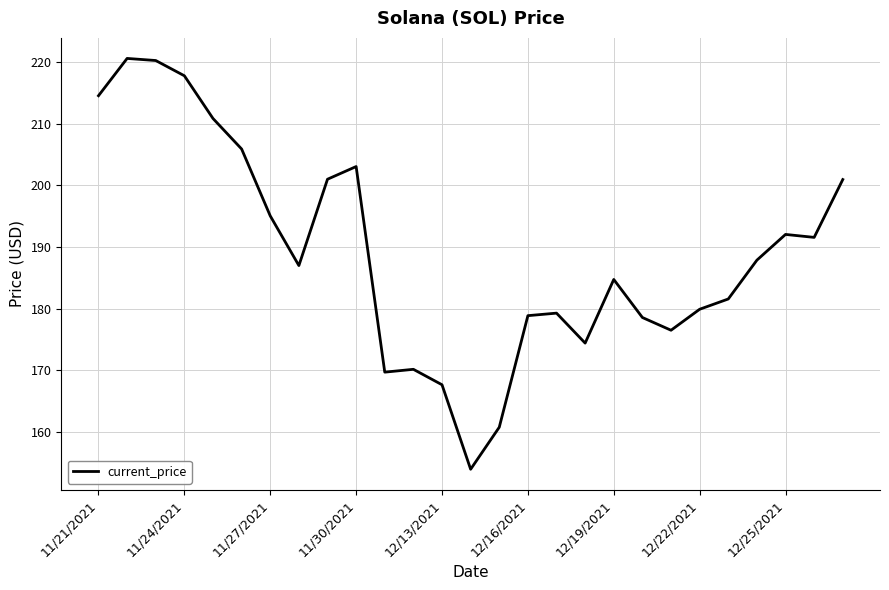

How many lines are shown in the chart?

1